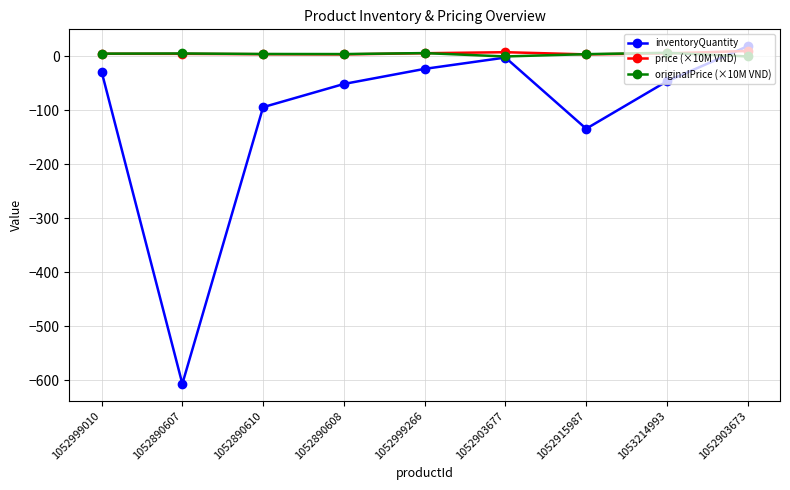

The inventoryQuantity series shows -46.0 at 1053214993. True or false?

True